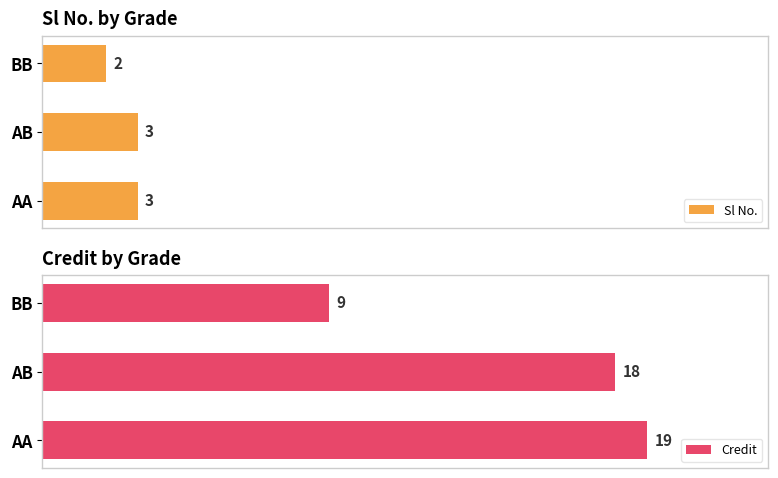

Which series has the largest total across all categories?

Credit